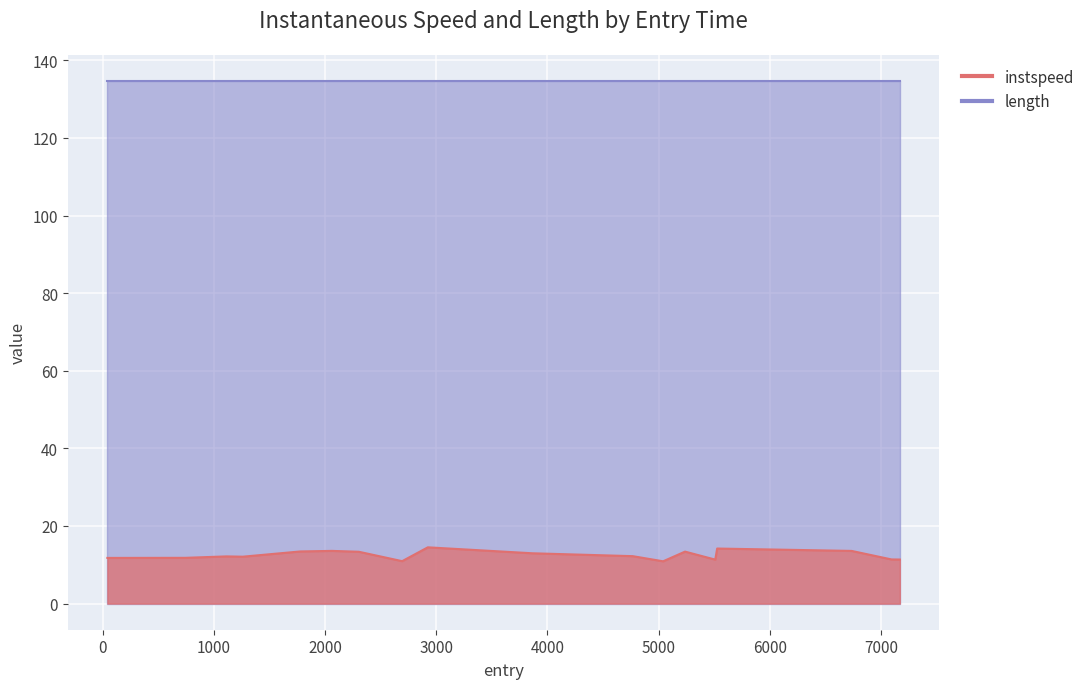

What is the label of the 1st point from the right?

7169.0